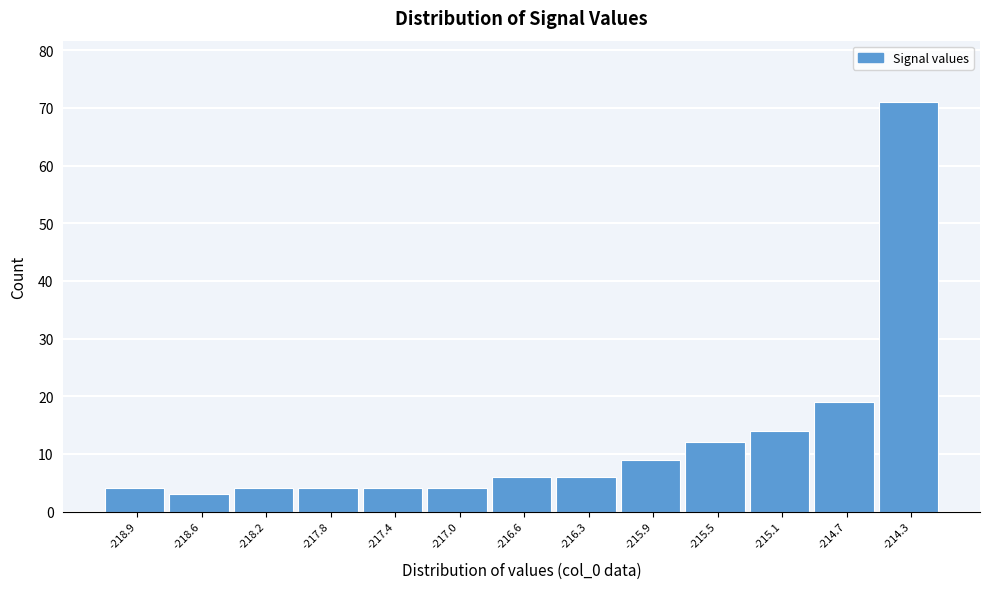

Reading right to left, extract all data points from this chart.

-214.3=71	-214.7=19	-215.1=14	-215.5=12	-215.9=9	-216.3=6	-216.6=6	-217.0=4	-217.4=4	-217.8=4	-218.2=4	-218.6=3	-218.9=4